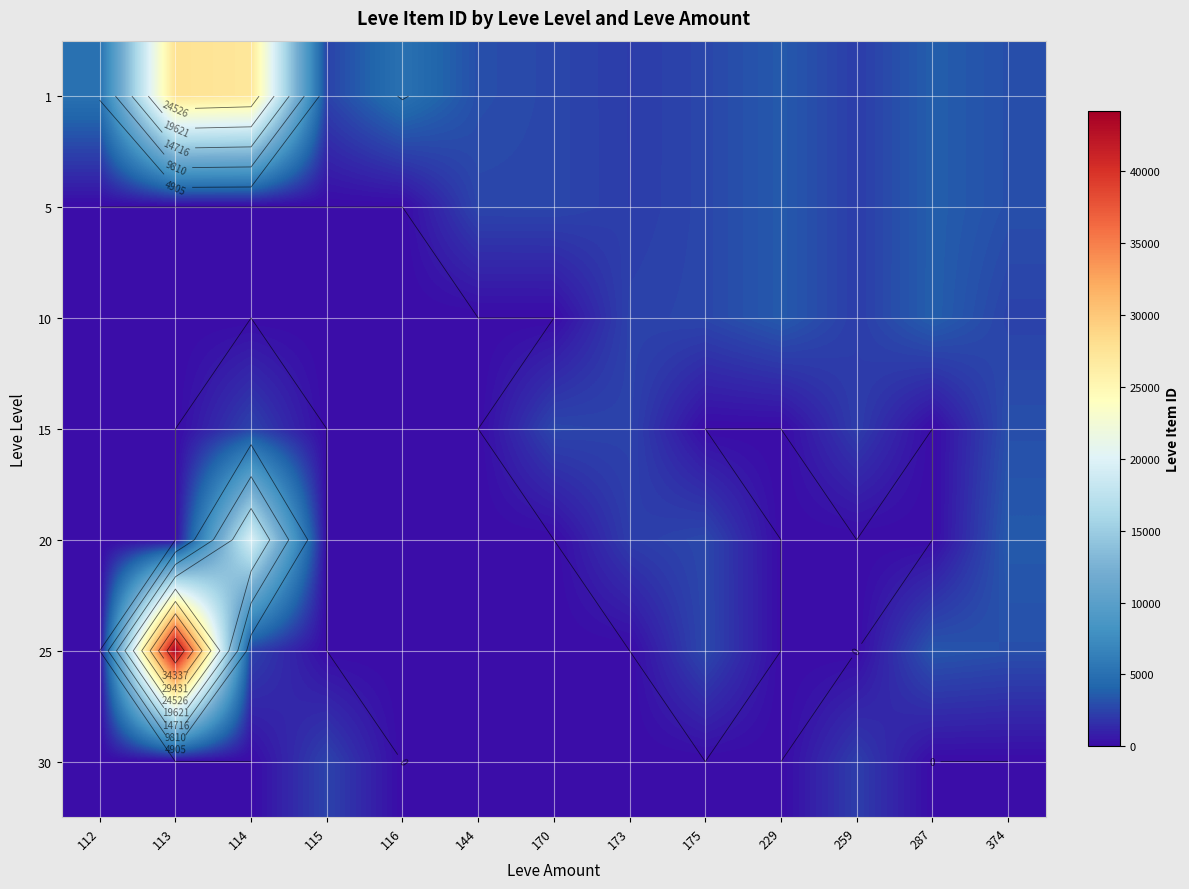

Between 374 and 175, which is larger?

374